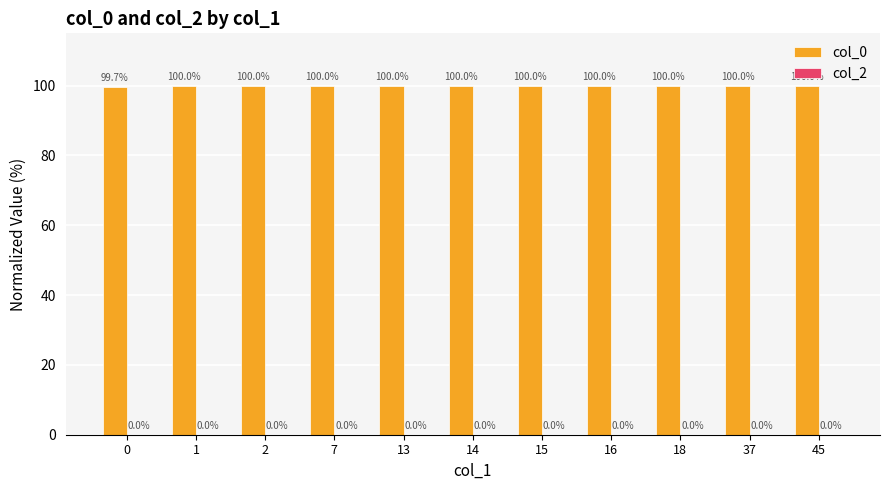

The chart shows a value of 141.7 at 7. True or false?

False